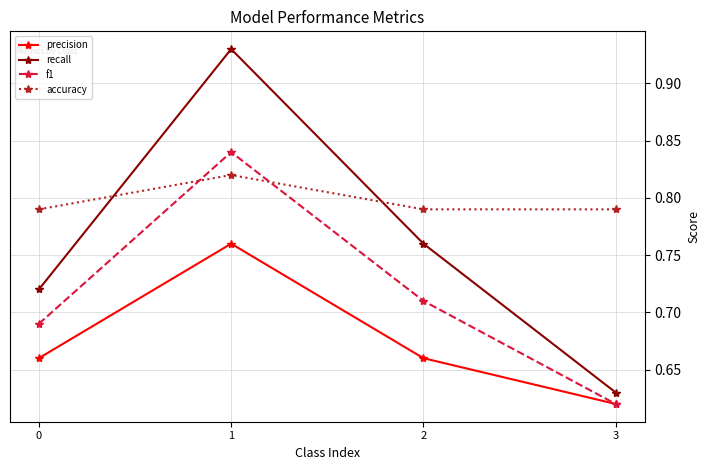

Count the recall values in the range 0 to 1.

4